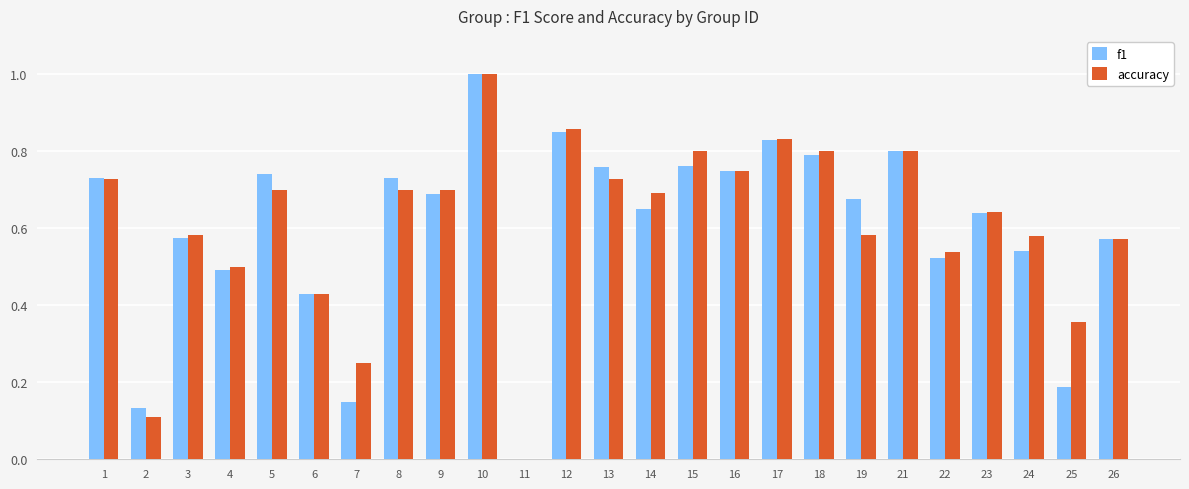

Is it true that accuracy equals 0.2 at 23?

False